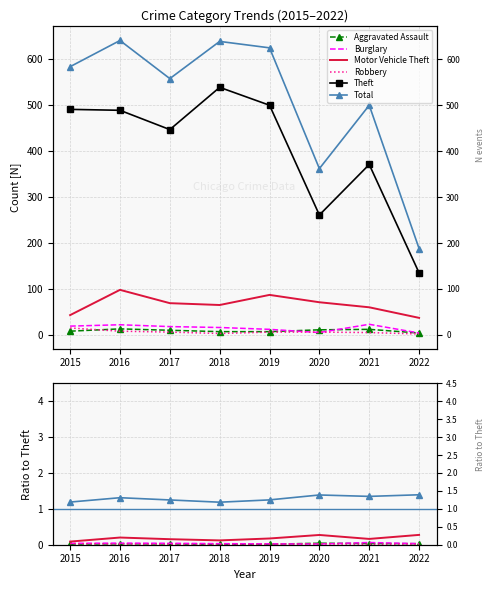

Count the Motor Vehicle Theft values in the range 0 to 1.

8